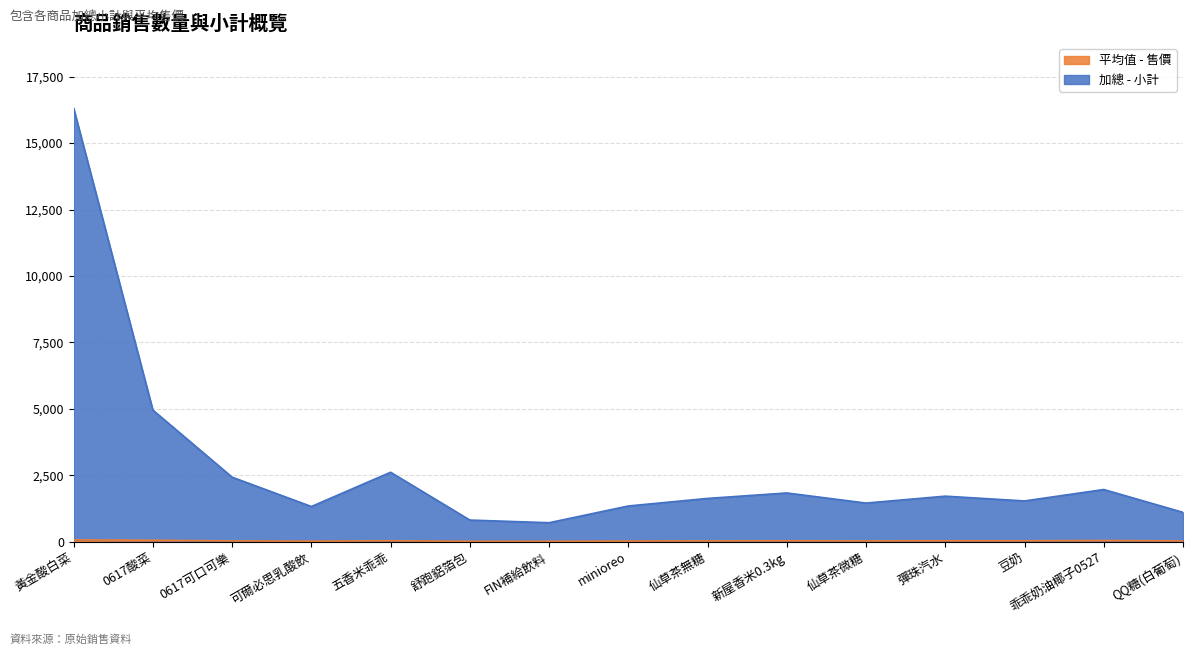

What is the value of the 加總 - 小計 point at the 9th from the left?

1625